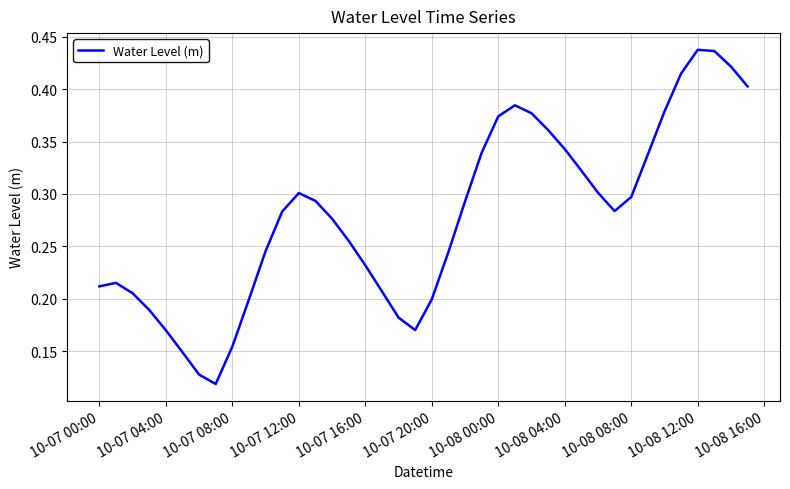

How many lines are shown in the chart?

1